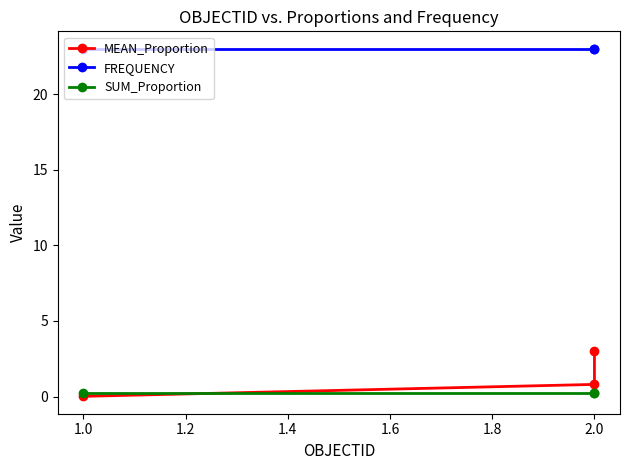

What value does the SUM_Proportion series have at 2.0?

0.3